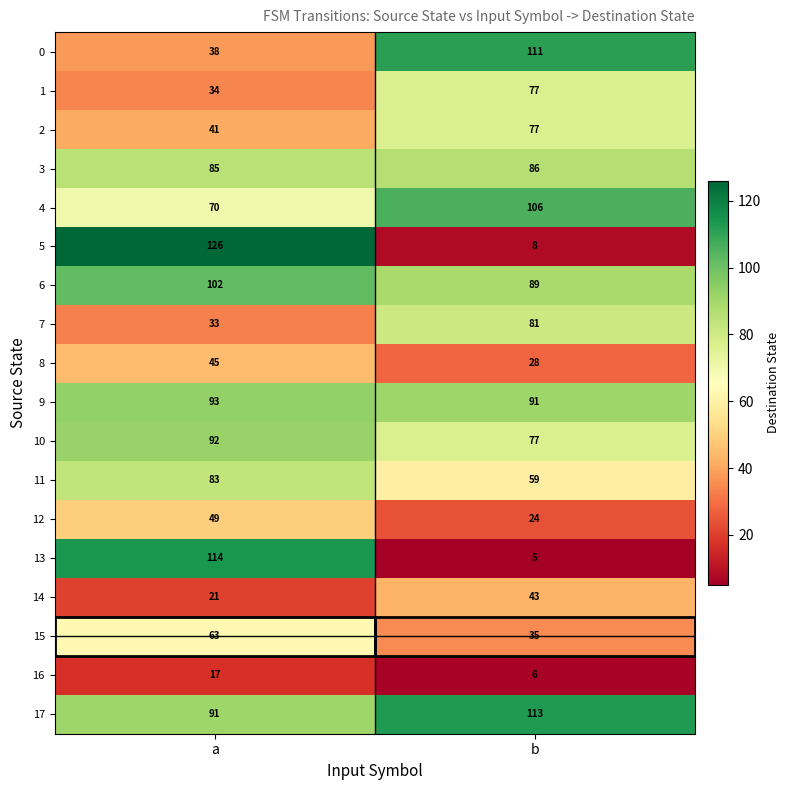

What value does the 9 series have at a?

93